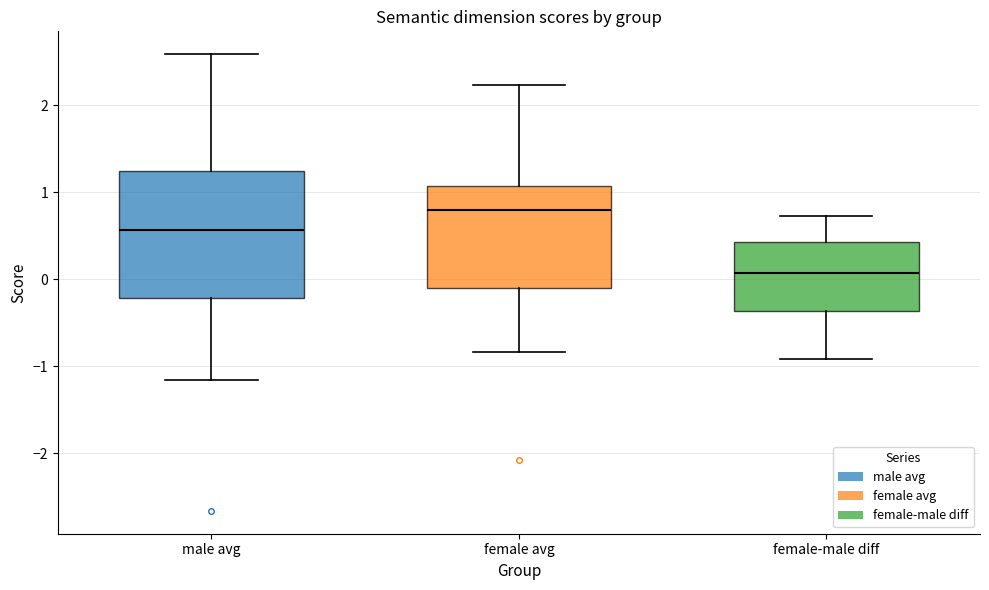

Which box's median line is the lowest?

female-male diff